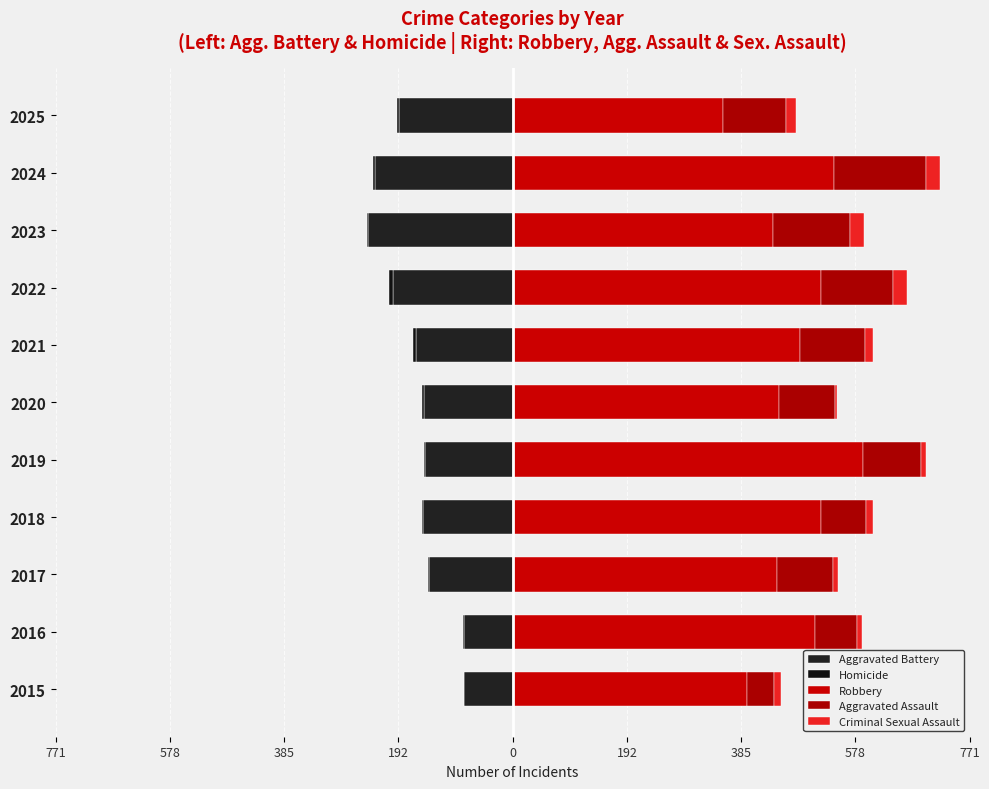

Which series has the widest spread of values?

Robbery